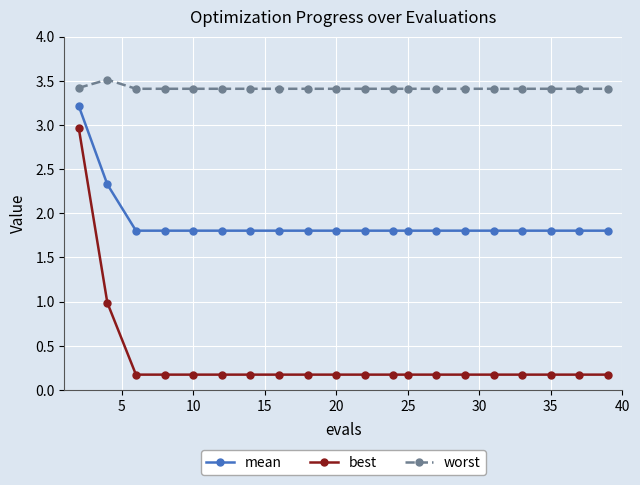

Which series has the widest spread of values?

best